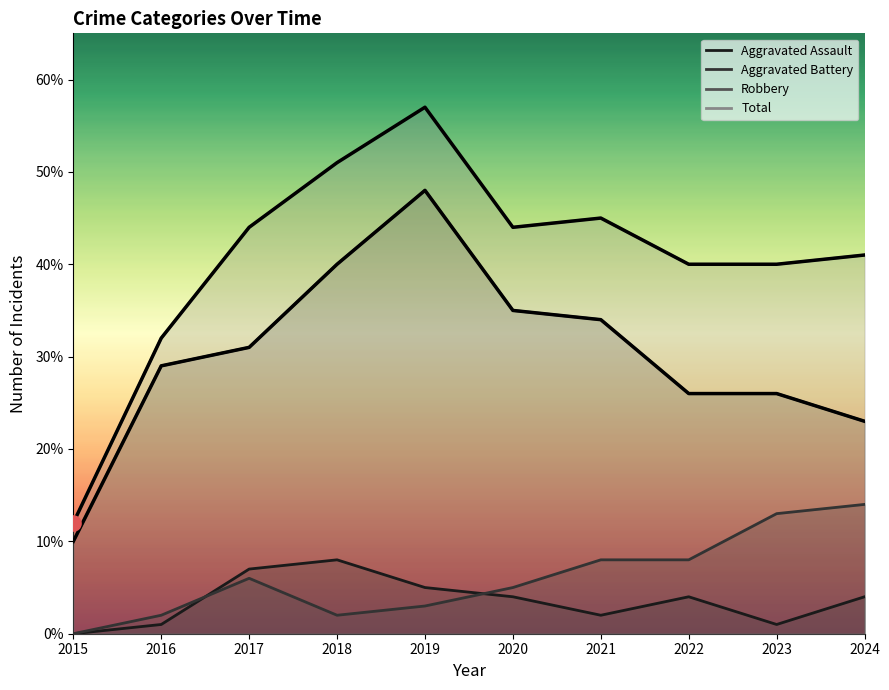

Which series reaches the minimum Y coordinate?

Aggravated Assault